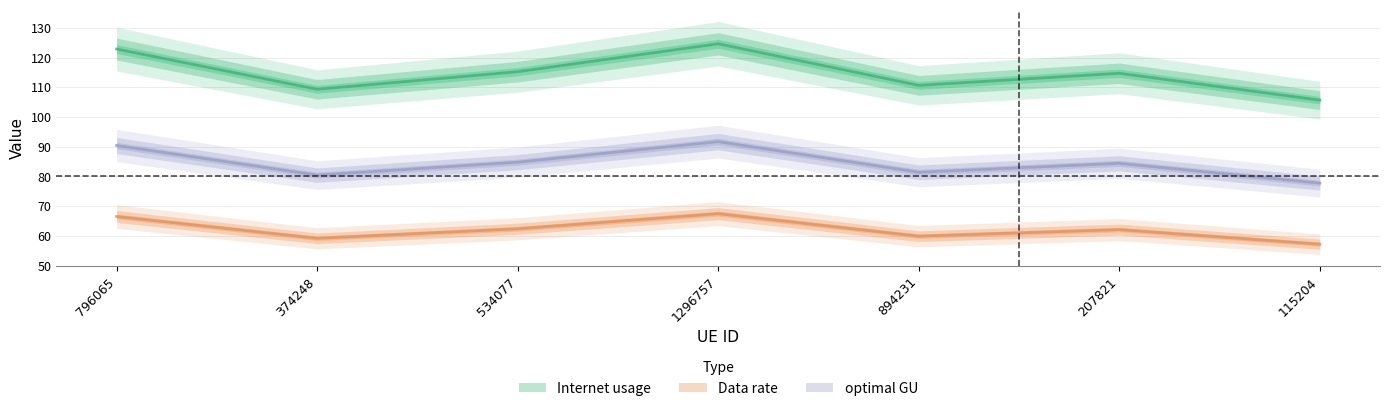

True or false: Internet usage has a value of 54.2 at 1296757.

False